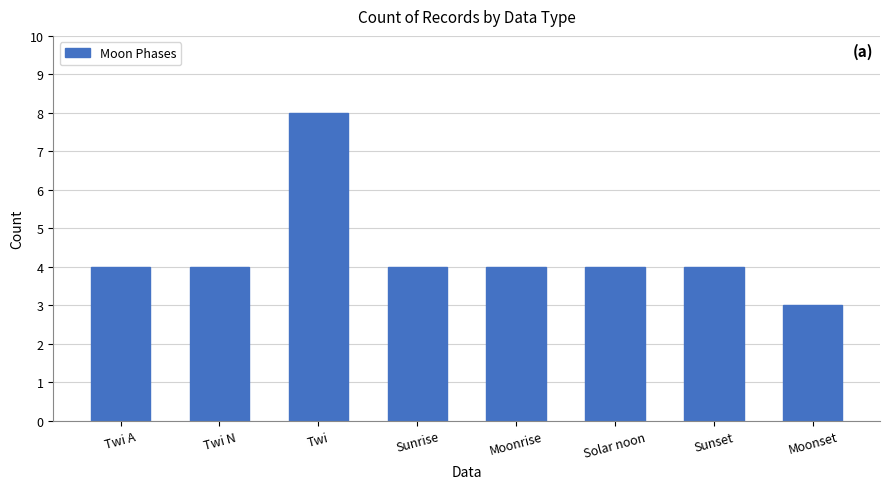

The value at Twi N is 5. True or false?

False